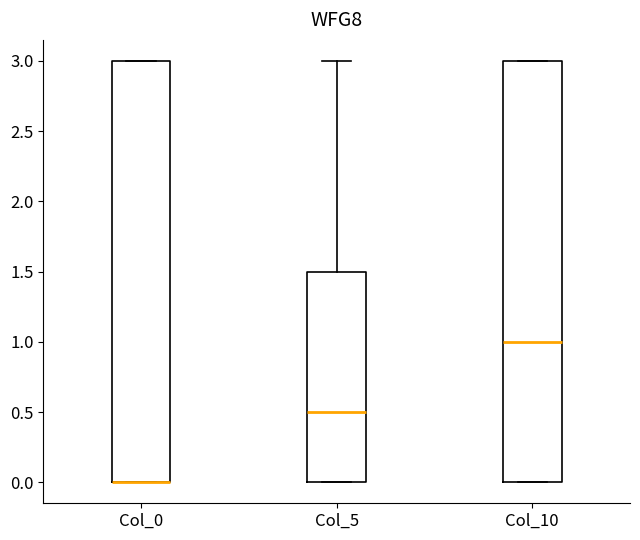

Reading left to right, read every box against the y-axis: the position of its median line, the range the box covers, and the ends of its whiskers. The values are not printed on the chart, so give them approximately, as read against the axis.

Col_0: median 0.0 (drawn on the box's lower edge), box 0.0 to 3.0, whiskers 0.0 to 3.0
Col_5: median 0.5, box 0.0 to 1.5, whiskers 0.0 to 3.0
Col_10: median 1.0, box 0.0 to 3.0, whiskers 0.0 to 3.0